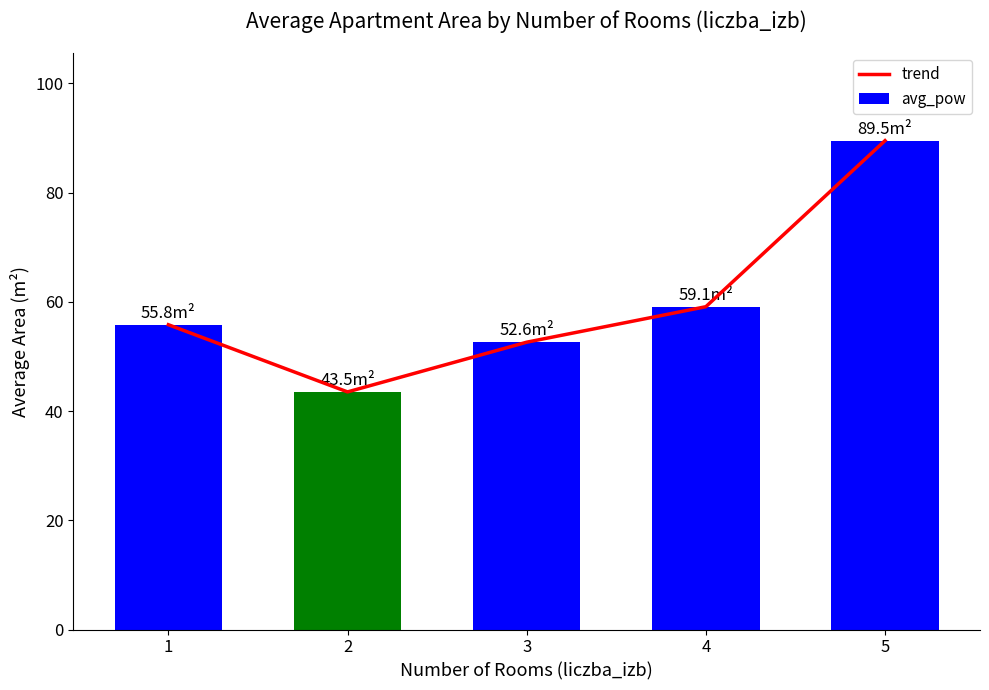

What are all the series names shown in the legend?

trend, avg_pow